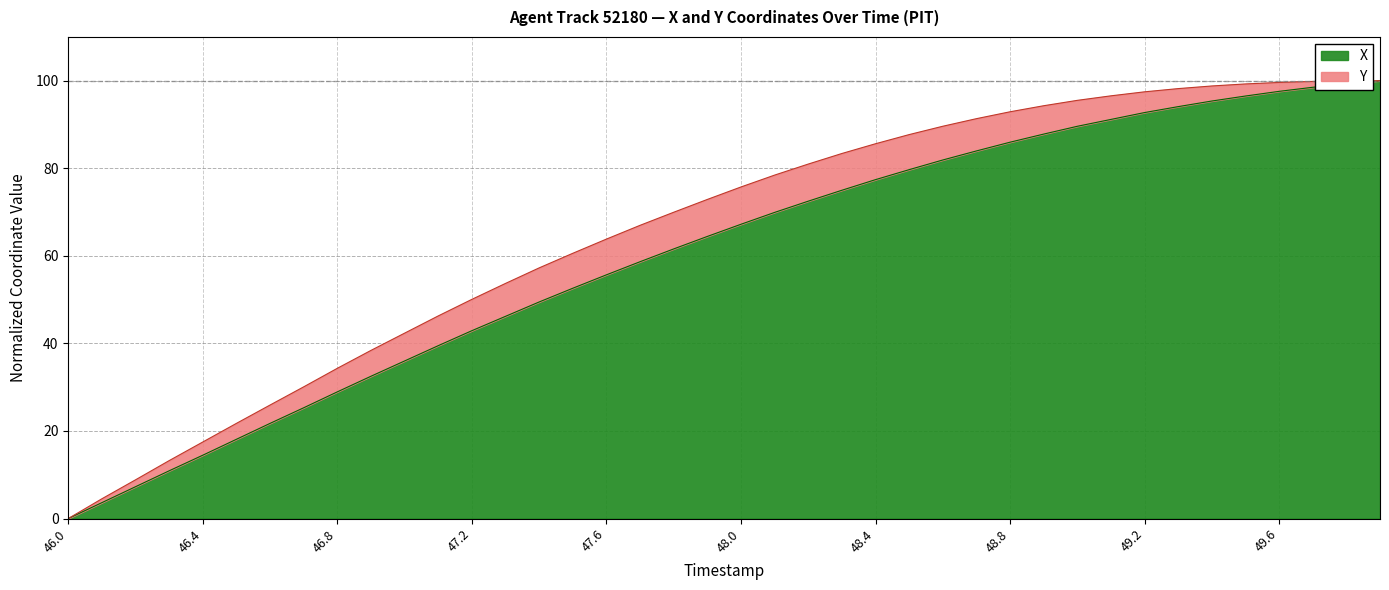

Approximately how many times larger is the value at 48.1 compared to 49.4?

0.7